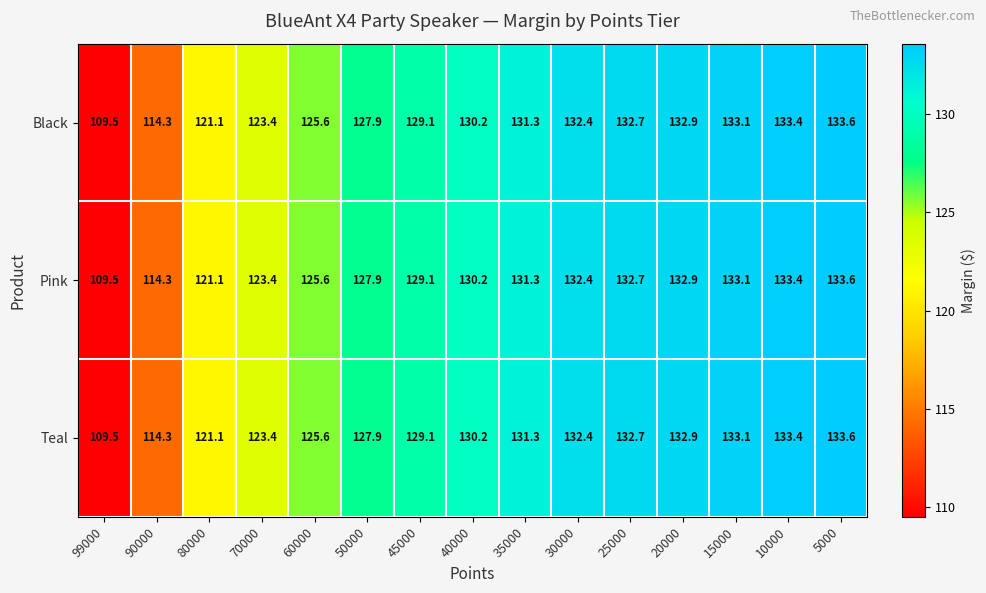

What is the total value across all series at 35000?

393.9